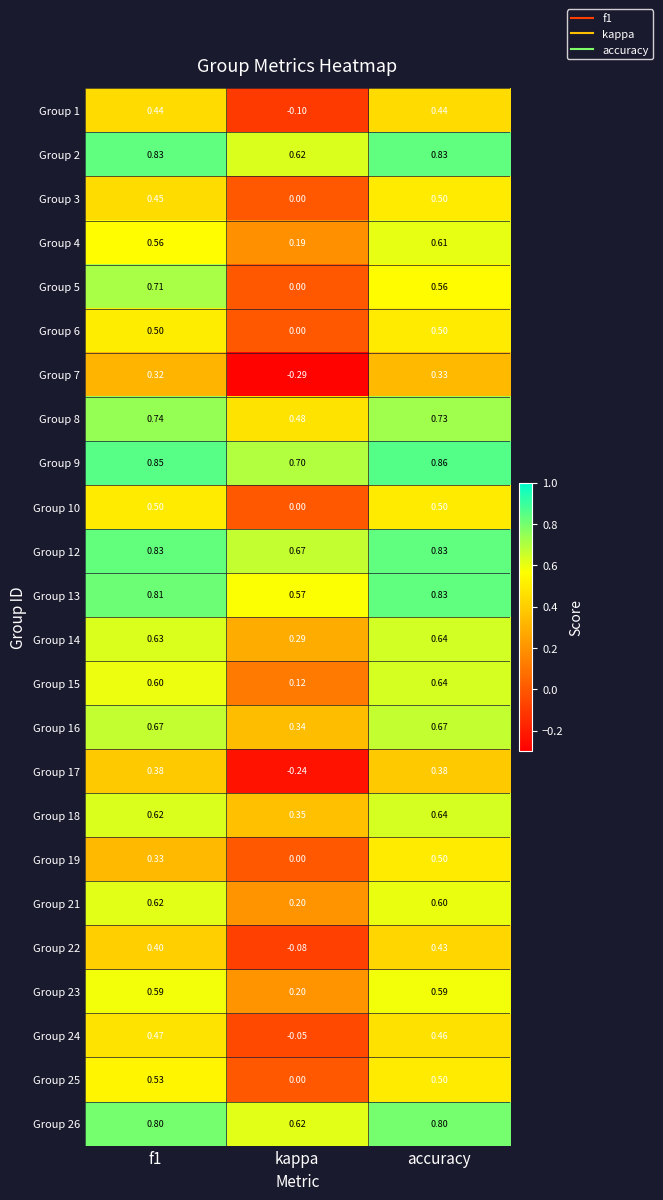

Which category has the lowest value in the Group 12 series?

kappa